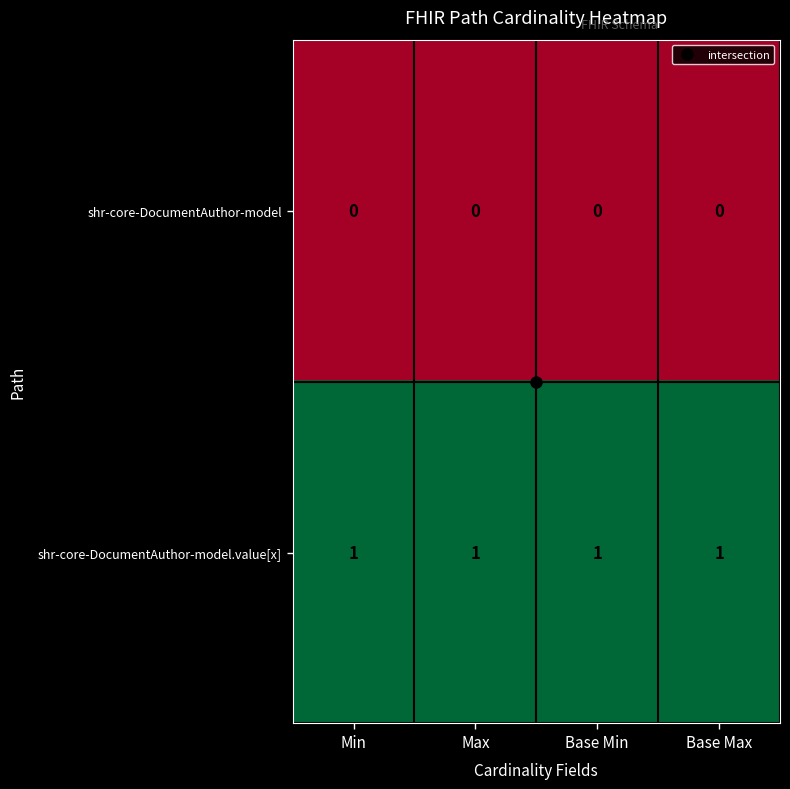

True or false: shr-core-DocumentAuthor-model has a value of 0 at Base Max.

True